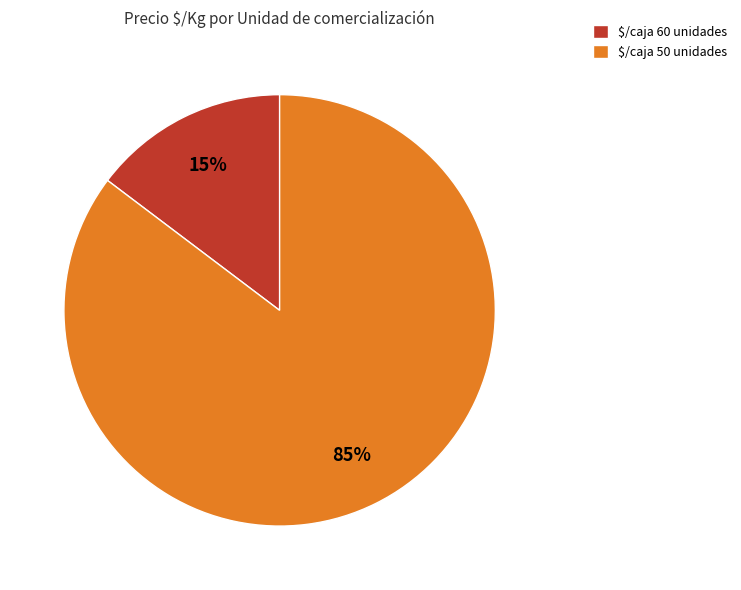

Does any single category account for the majority?

Yes